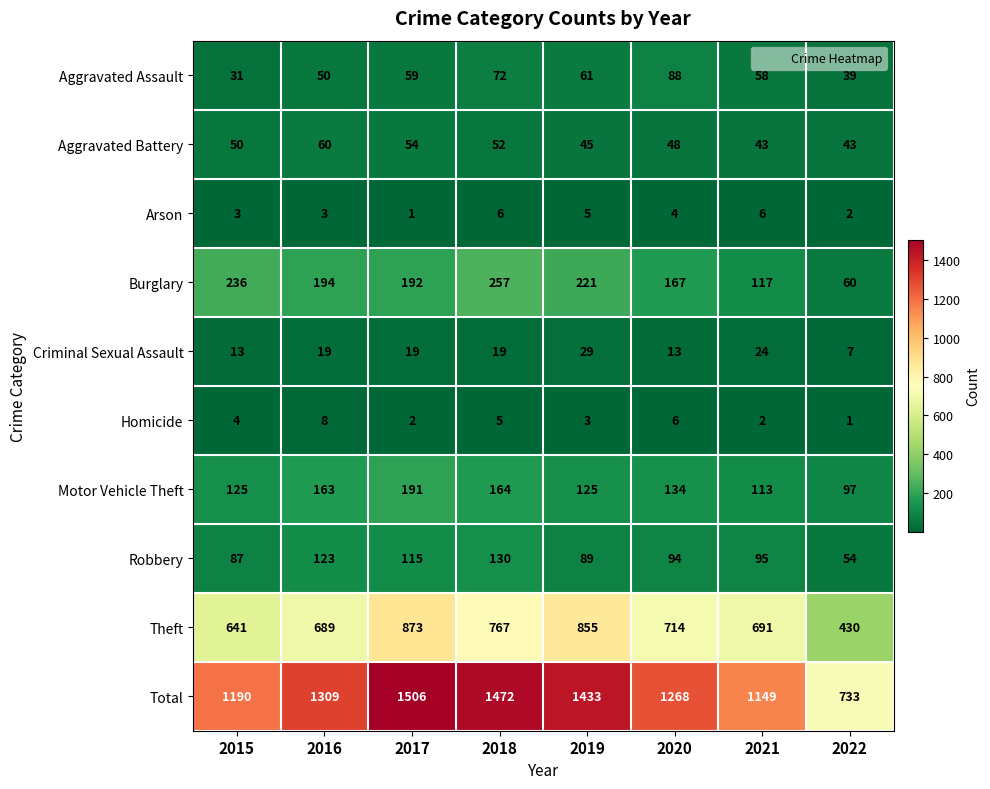

The Aggravated Battery series shows 64 at 2022. True or false?

False